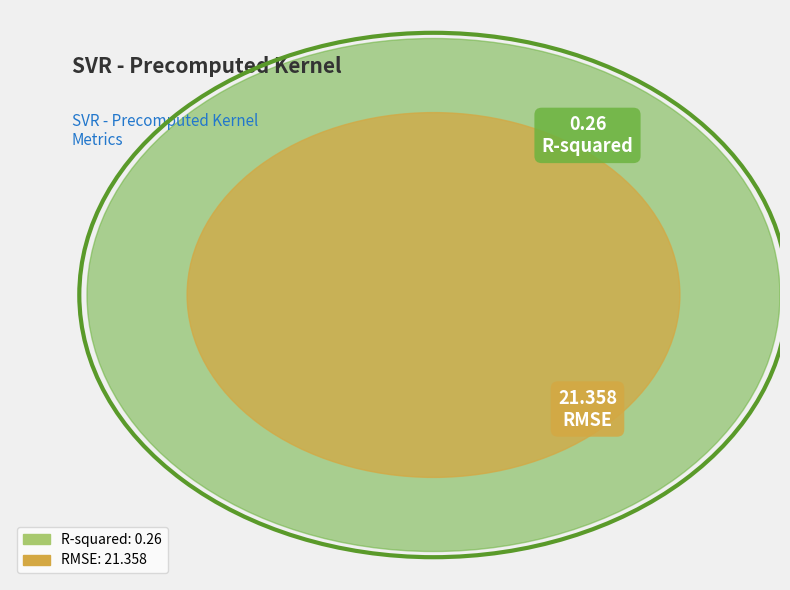

Which category has the biggest portion of the pie?

RMSE